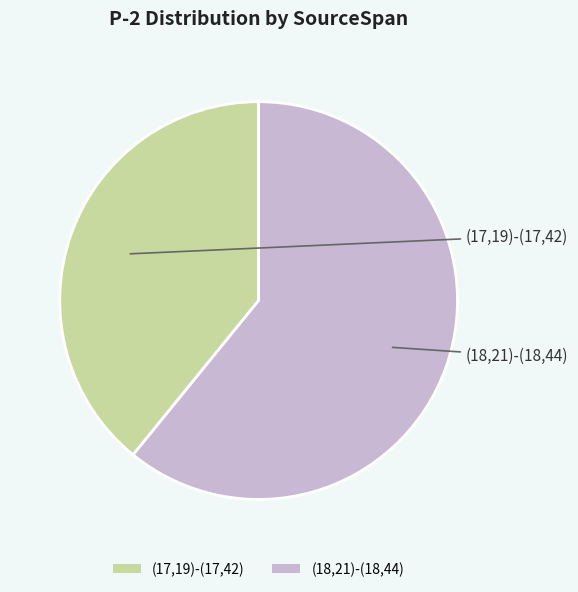

The (17,19)-(17,42) slice represents 39% of the pie. True or false?

True